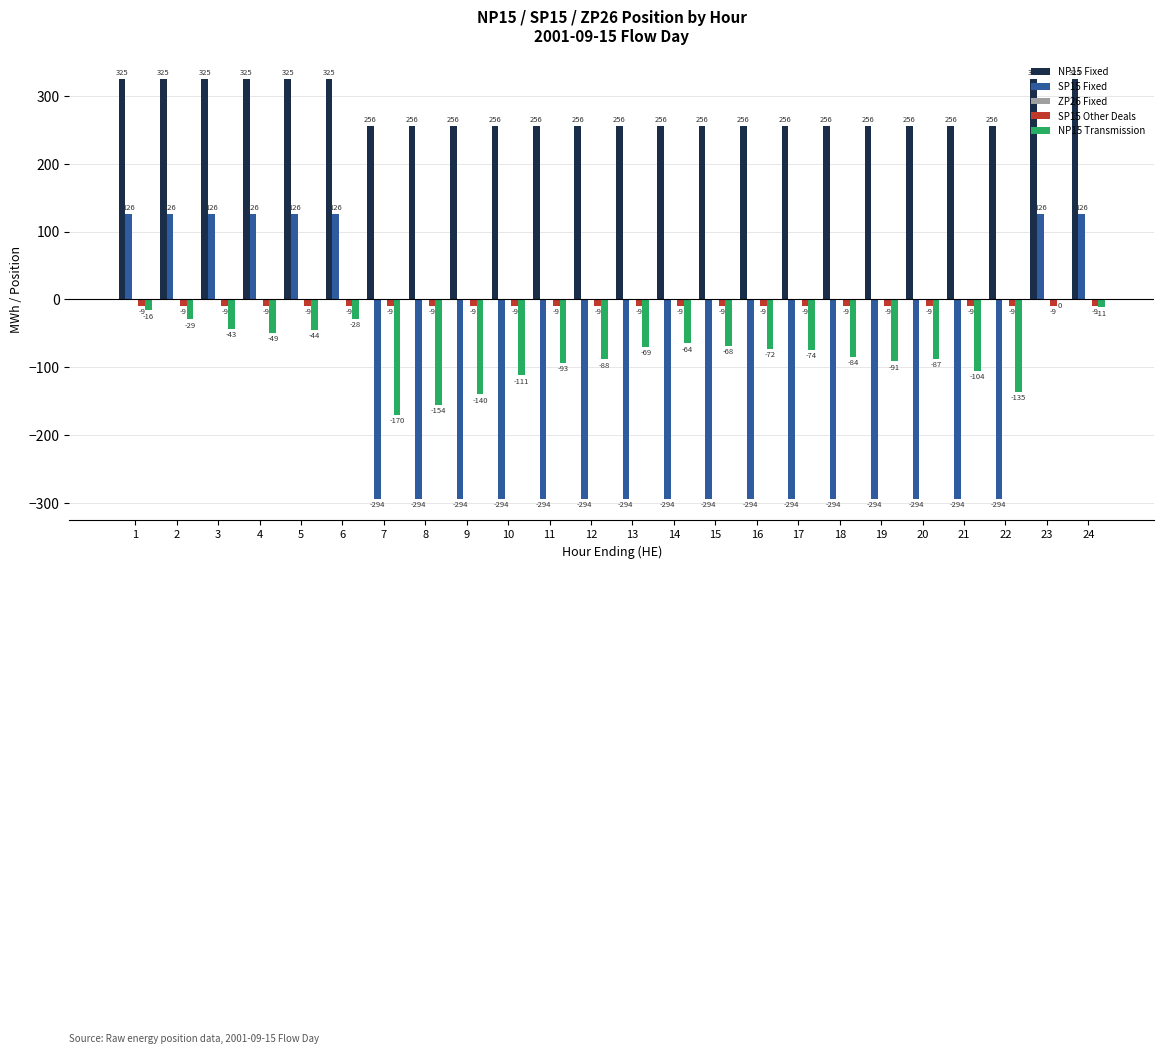

Between 12 and 20, which series saw the biggest shift?

NP15 Transmission